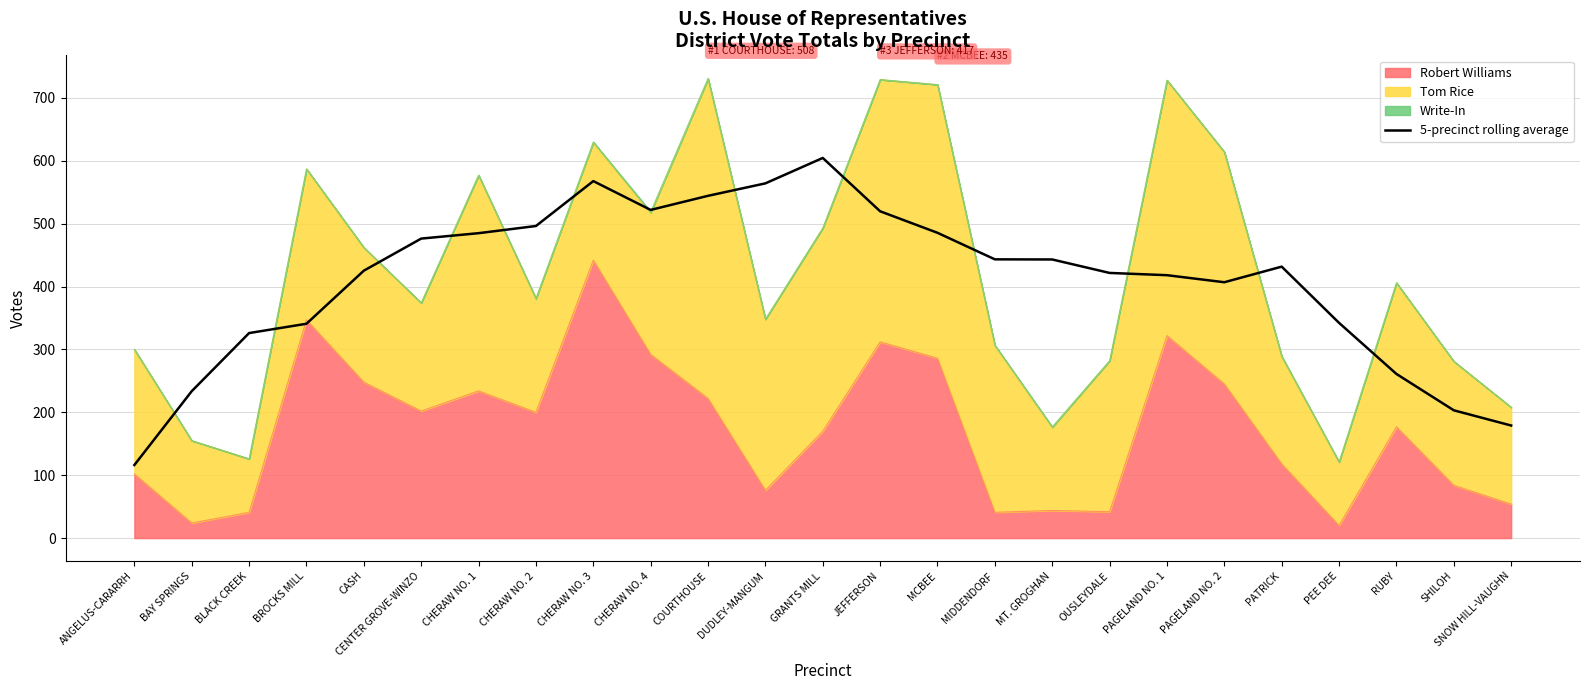

What is the label of the 18th point from the right?

CHERAW NO. 2